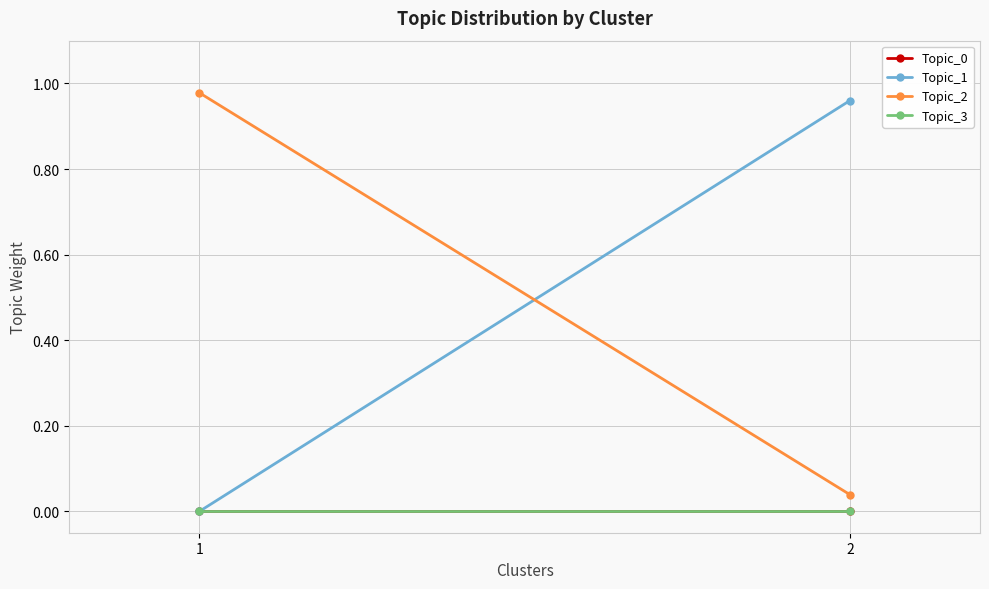

How many lines are shown in the chart?

4